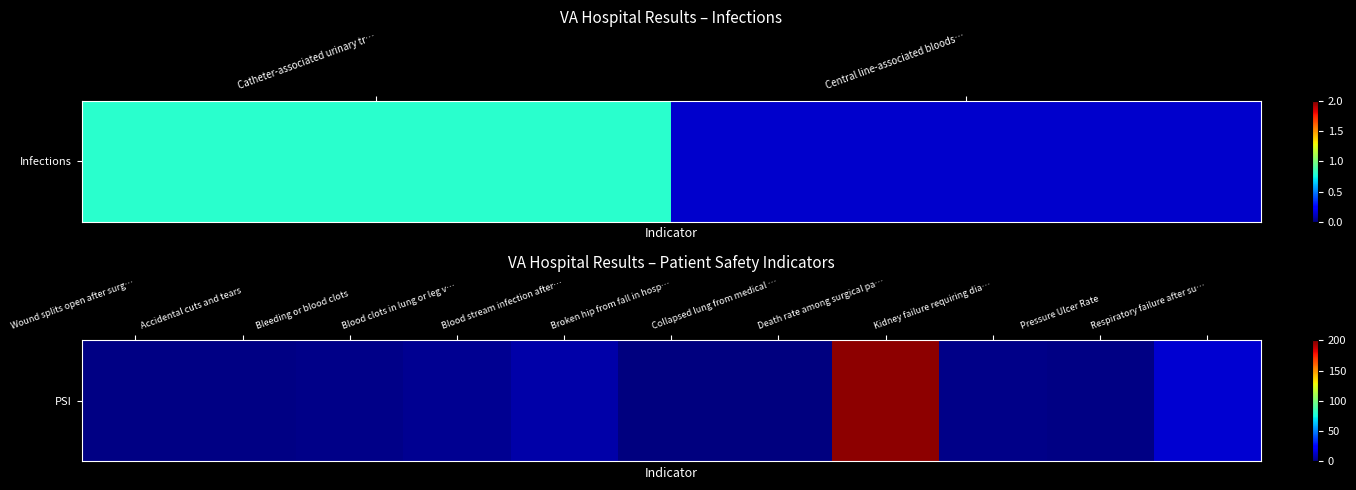

What is the difference between the values at Blood clots in lung or leg v… and Death rate among surgical pa…?

194.1